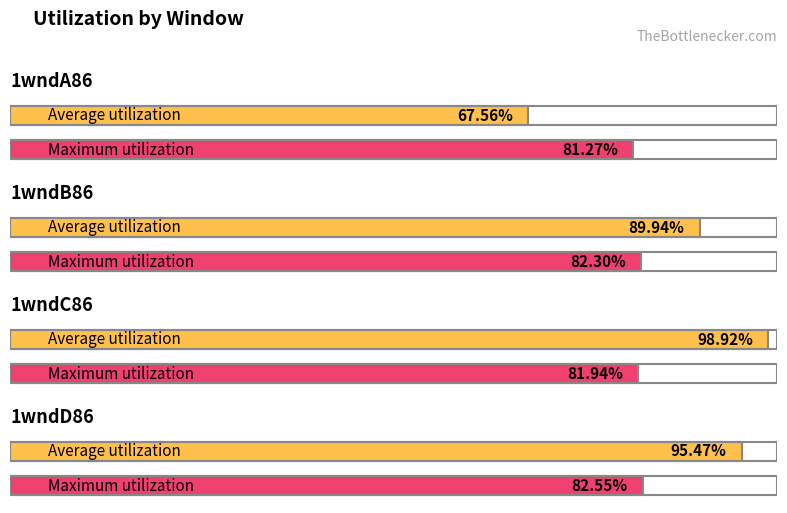

How many data points does each series have?

4